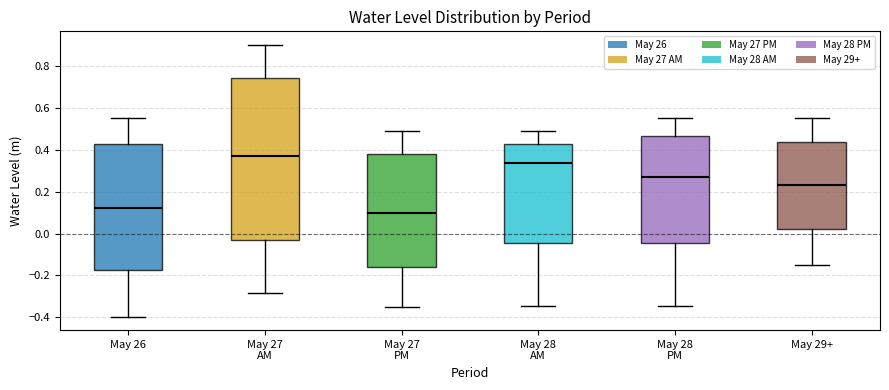

Reading left to right, read every box against the y-axis: the position of its median line, the range the box covers, and the ends of its whiskers. The values are not printed on the chart, so give them approximately, as read against the axis.

May 26: median 0.12, box -0.18 to 0.42, whiskers -0.40 to 0.56
May 27 AM: median 0.38, box -0.04 to 0.74, whiskers -0.28 to 0.90
May 27 PM: median 0.10, box -0.16 to 0.38, whiskers -0.36 to 0.50
May 28 AM: median 0.34, box -0.04 to 0.42, whiskers -0.34 to 0.50
May 28 PM: median 0.26, box -0.04 to 0.46, whiskers -0.34 to 0.56
May 29+: median 0.24, box 0.02 to 0.44, whiskers -0.16 to 0.56